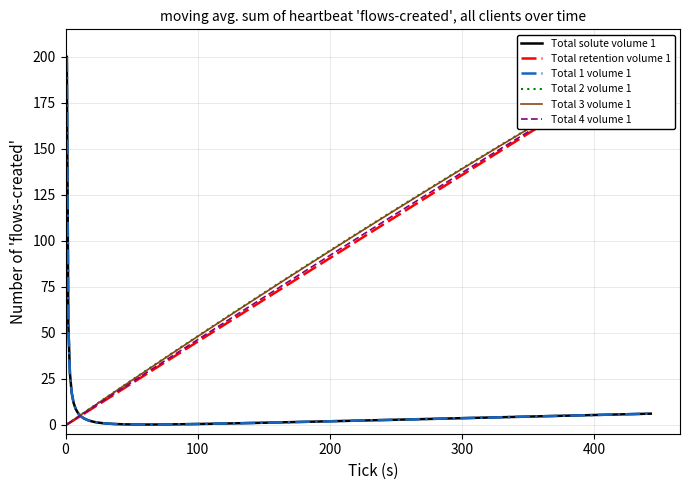

What is the difference between the maximum and second lowest values in the Total 2 volume 1 series?

199.4